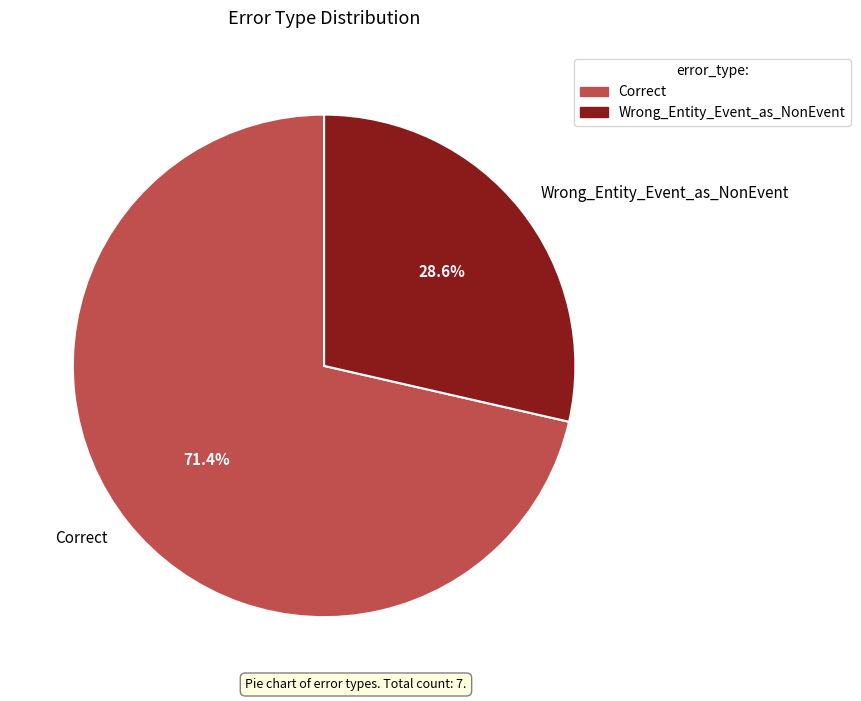

Rank the categories by value from lowest to highest.

Wrong_Entity_Event_as_NonEvent, Correct